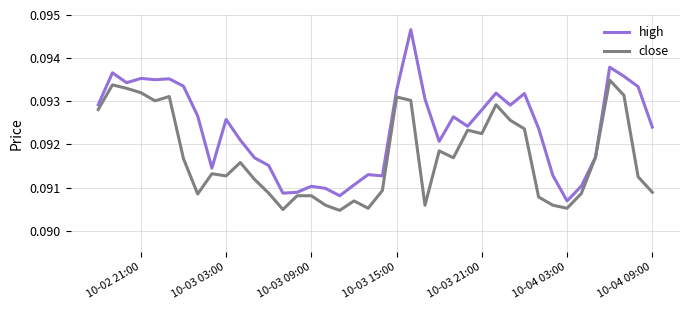

List the series in order of their overall mean, lowest first.

close, high